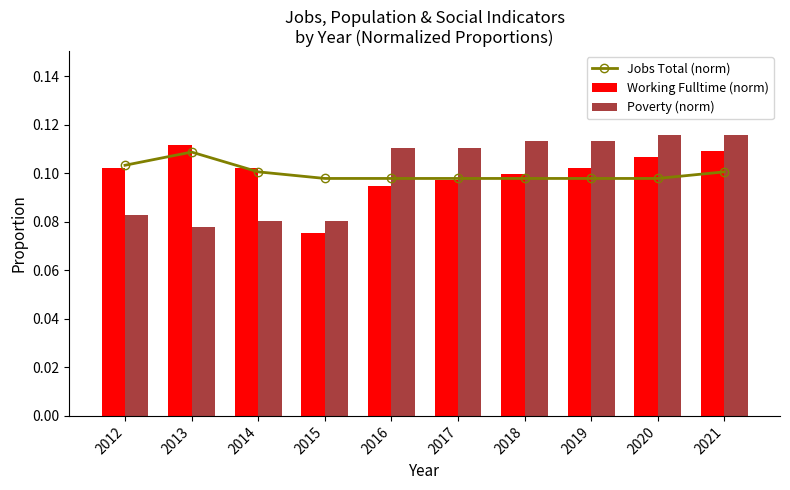

Count the Working Fulltime (norm) values in the range 0 to 1.

10